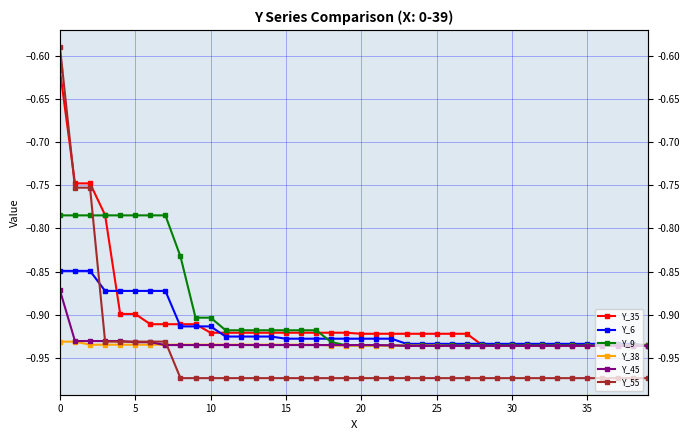

Reading left to right, extract all data points from this chart.

Y_35: -0.6	-0.7	-0.7	-0.8	-0.9	-0.9	-0.9	-0.9	-0.9	-0.9	-0.9	-0.9	-0.9	-0.9	-0.9	-0.9	-0.9	-0.9	-0.9	-0.9	-0.9	-0.9	-0.9	-0.9	-0.9	-0.9	-0.9	-0.9	-0.9	-0.9	-0.9	-0.9	-0.9	-0.9	-0.9	-0.9	-0.9	-0.9	-0.9	-0.9
Y_6: -0.8	-0.8	-0.8	-0.9	-0.9	-0.9	-0.9	-0.9	-0.9	-0.9	-0.9	-0.9	-0.9	-0.9	-0.9	-0.9	-0.9	-0.9	-0.9	-0.9	-0.9	-0.9	-0.9	-0.9	-0.9	-0.9	-0.9	-0.9	-0.9	-0.9	-0.9	-0.9	-0.9	-0.9	-0.9	-0.9	-0.9	-0.9	-0.9	-0.9
Y_9: -0.8	-0.8	-0.8	-0.8	-0.8	-0.8	-0.8	-0.8	-0.8	-0.9	-0.9	-0.9	-0.9	-0.9	-0.9	-0.9	-0.9	-0.9	-0.9	-0.9	-0.9	-0.9	-0.9	-0.9	-0.9	-0.9	-0.9	-0.9	-0.9	-0.9	-0.9	-0.9	-0.9	-0.9	-0.9	-0.9	-0.9	-0.9	-0.9	-0.9
Y_38: -0.9	-0.9	-0.9	-0.9	-0.9	-0.9	-0.9	-0.9	-0.9	-0.9	-0.9	-0.9	-0.9	-0.9	-0.9	-0.9	-0.9	-0.9	-0.9	-0.9	-0.9	-0.9	-0.9	-0.9	-0.9	-0.9	-0.9	-0.9	-0.9	-0.9	-0.9	-0.9	-0.9	-0.9	-0.9	-0.9	-0.9	-0.9	-0.9	-0.9
Y_45: -0.9	-0.9	-0.9	-0.9	-0.9	-0.9	-0.9	-0.9	-0.9	-0.9	-0.9	-0.9	-0.9	-0.9	-0.9	-0.9	-0.9	-0.9	-0.9	-0.9	-0.9	-0.9	-0.9	-0.9	-0.9	-0.9	-0.9	-0.9	-0.9	-0.9	-0.9	-0.9	-0.9	-0.9	-0.9	-0.9	-0.9	-0.9	-0.9	-0.9
Y_55: -0.6	-0.8	-0.8	-0.9	-0.9	-0.9	-0.9	-0.9	-1.0	-1.0	-1.0	-1.0	-1.0	-1.0	-1.0	-1.0	-1.0	-1.0	-1.0	-1.0	-1.0	-1.0	-1.0	-1.0	-1.0	-1.0	-1.0	-1.0	-1.0	-1.0	-1.0	-1.0	-1.0	-1.0	-1.0	-1.0	-1.0	-1.0	-1.0	-1.0